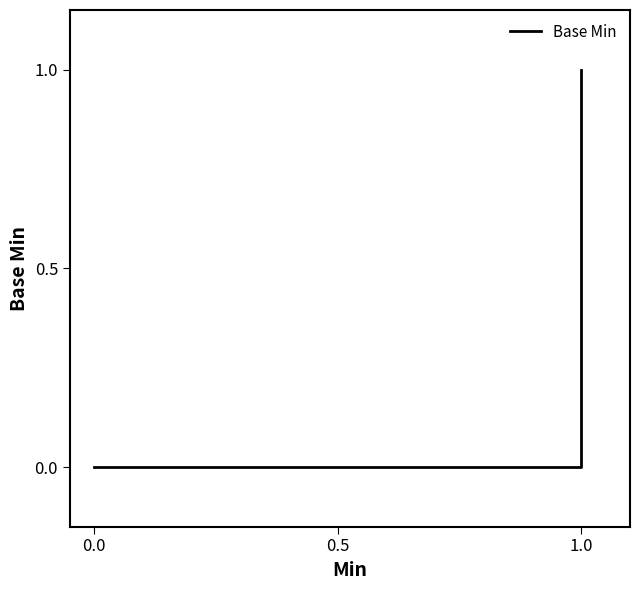

Is it true that the value at 0.0 is -1?

False